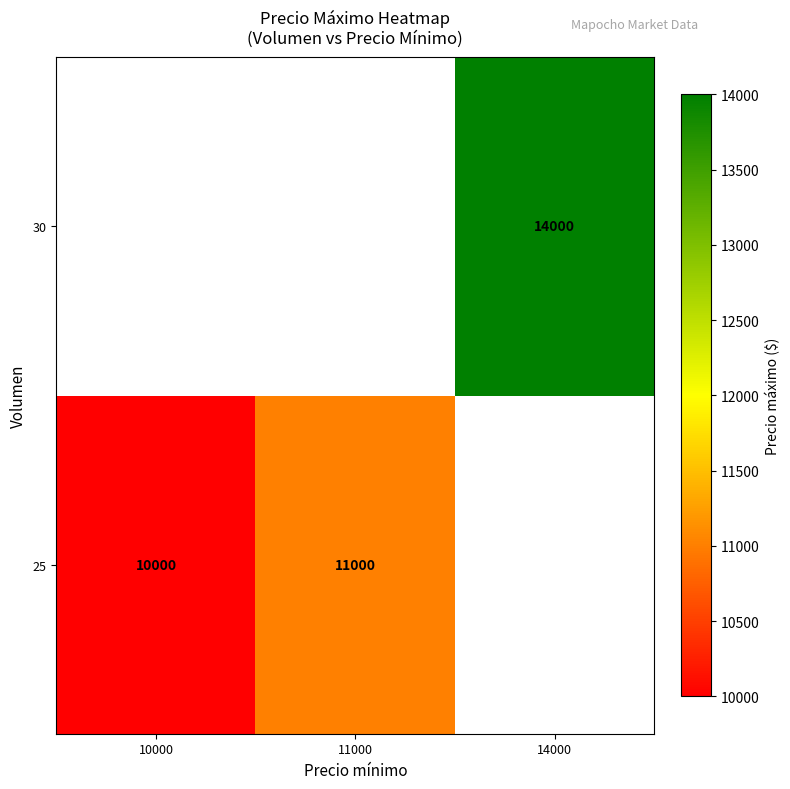

The 30 series shows 4780 at 14000. True or false?

False